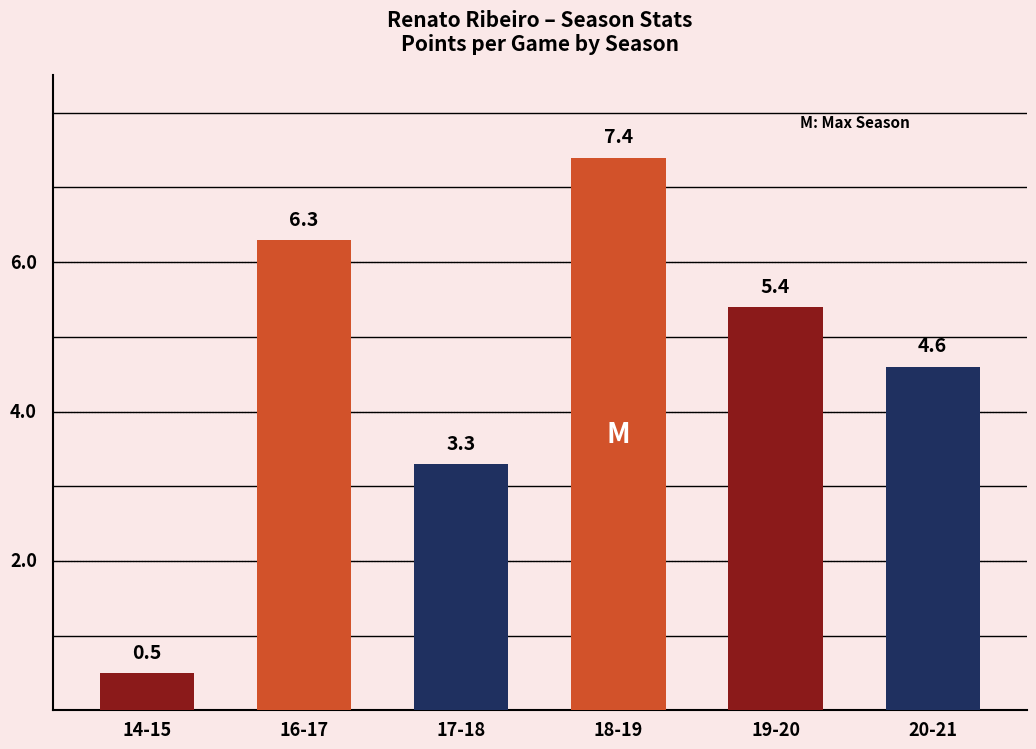

How many series are shown in this chart?

1